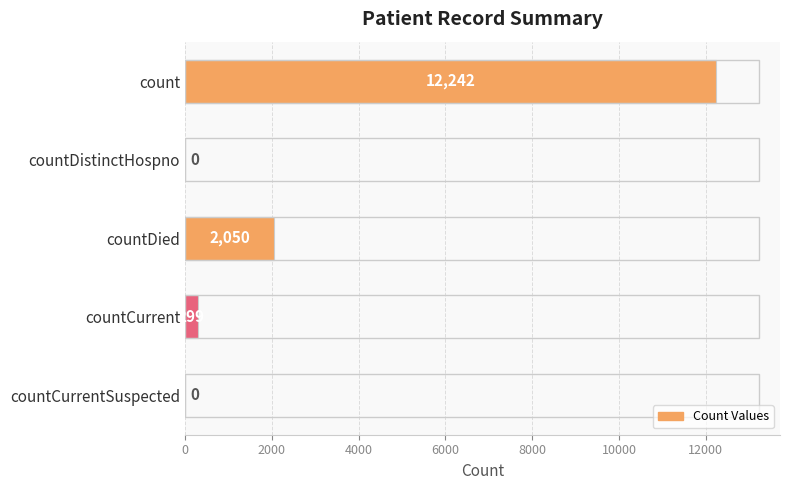

Is it true that the value at countCurrent is 299?

True